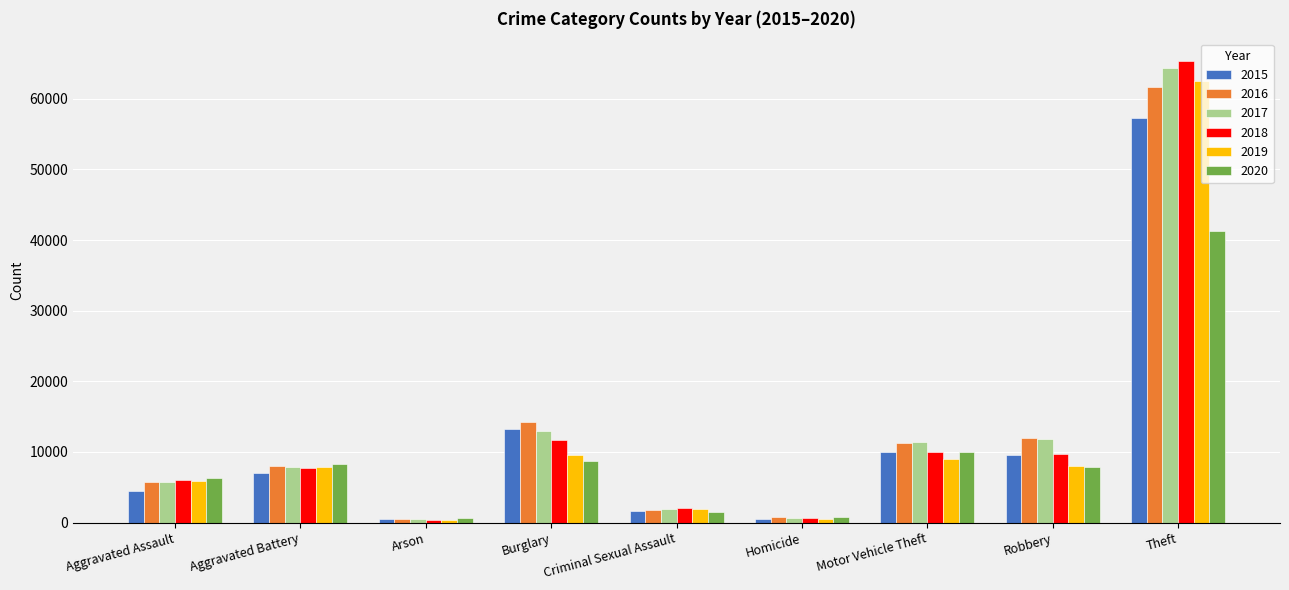

What position from the left is Aggravated Battery?

2